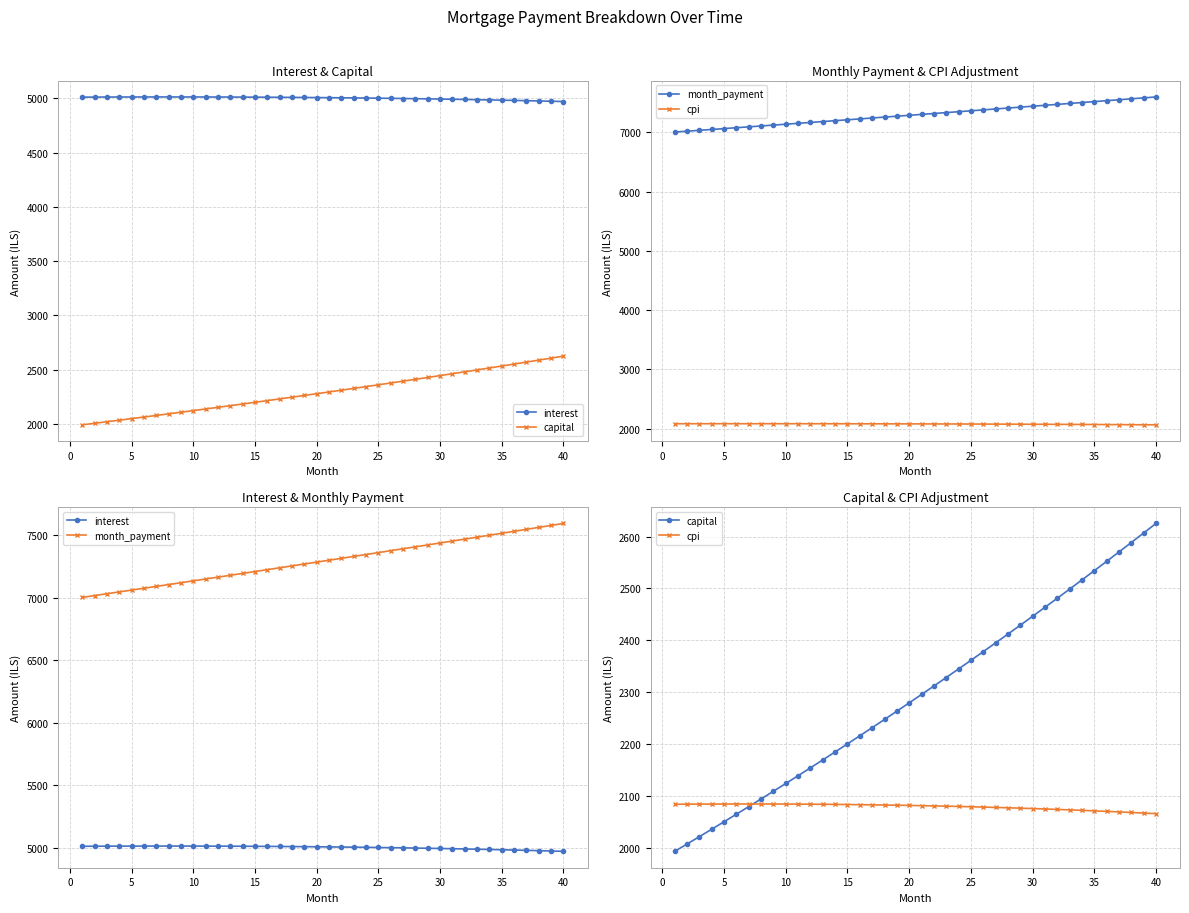

What is the average value of the month_payment series?

7295.3